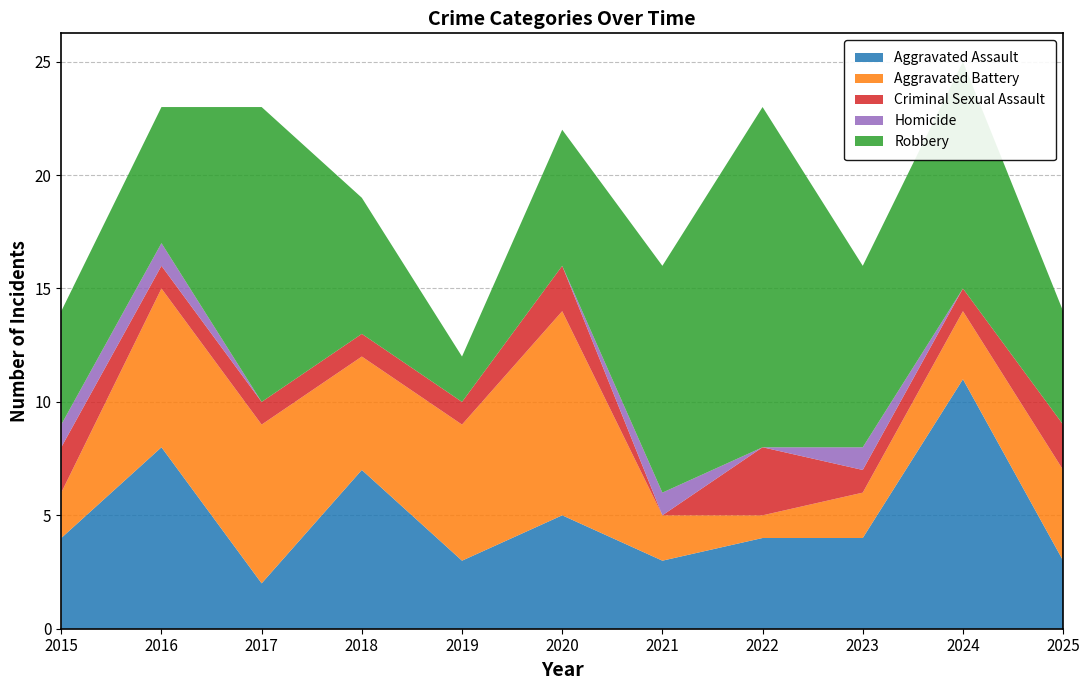

Reading right to left, transcribe all the data shown in this chart.

Aggravated Assault: 2025=3	2024=11	2023=4	2022=4	2021=3	2020=5	2019=3	2018=7	2017=2	2016=8	2015=4
Aggravated Battery: 2025=4	2024=3	2023=2	2022=1	2021=2	2020=9	2019=6	2018=5	2017=7	2016=7	2015=2
Criminal Sexual Assault: 2025=2	2024=1	2023=1	2022=3	2021=0	2020=2	2019=1	2018=1	2017=1	2016=1	2015=2
Homicide: 2025=0	2024=0	2023=1	2022=0	2021=1	2020=0	2019=0	2018=0	2017=0	2016=1	2015=1
Robbery: 2025=5	2024=10	2023=8	2022=15	2021=10	2020=6	2019=2	2018=6	2017=13	2016=6	2015=5